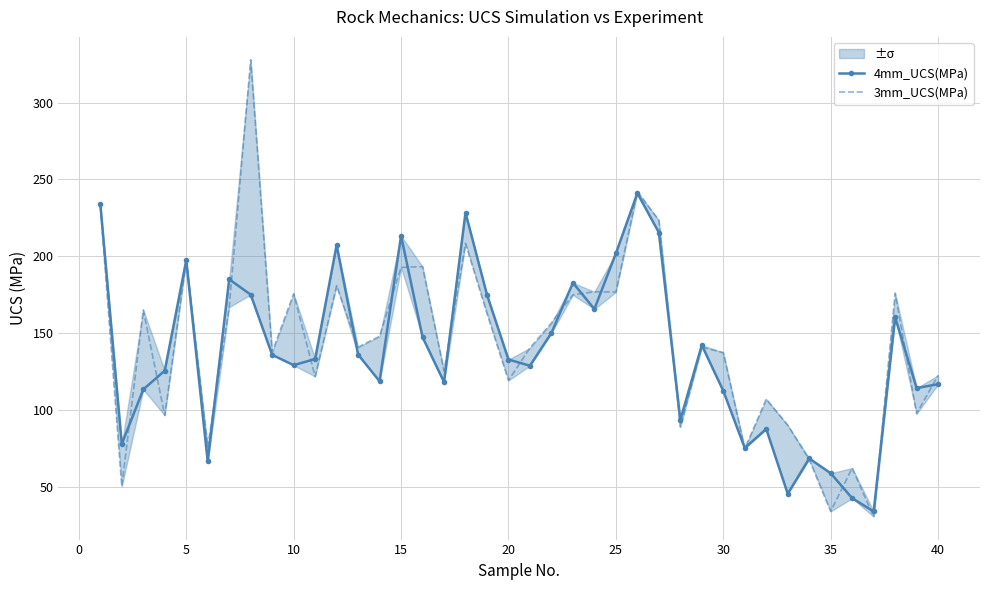

List the series in order of their overall mean, highest first.

3mm_UCS(MPa), 4mm_UCS(MPa)